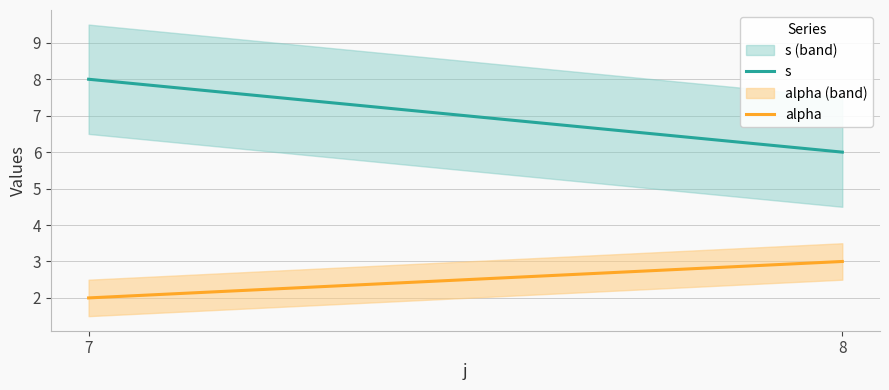

What are all the series names shown in the legend?

s, alpha